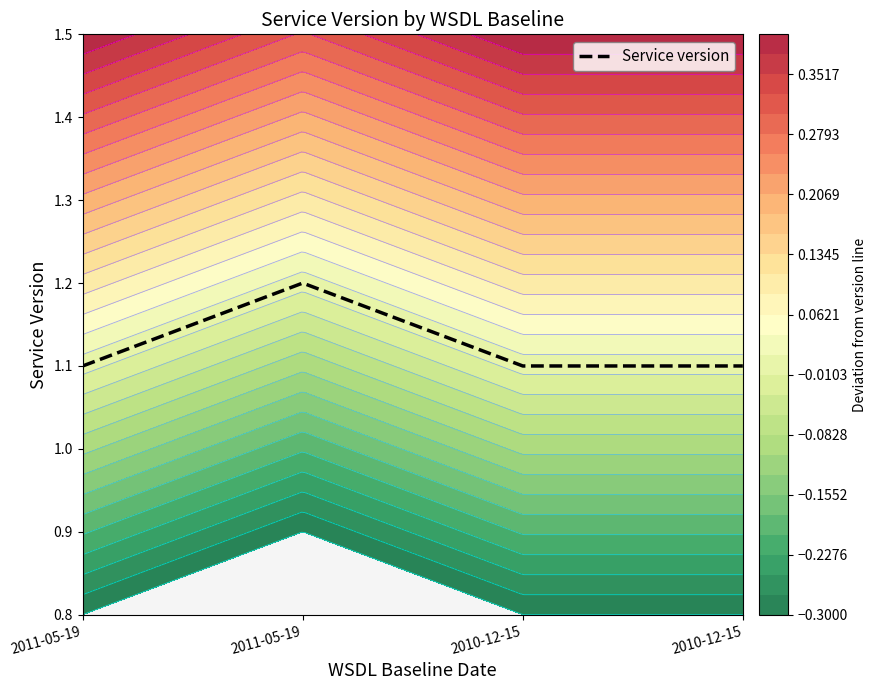

What is the greatest value displayed?

1.2